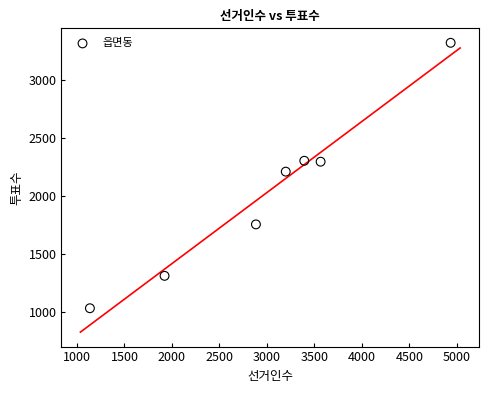

What is the average X value?

3005